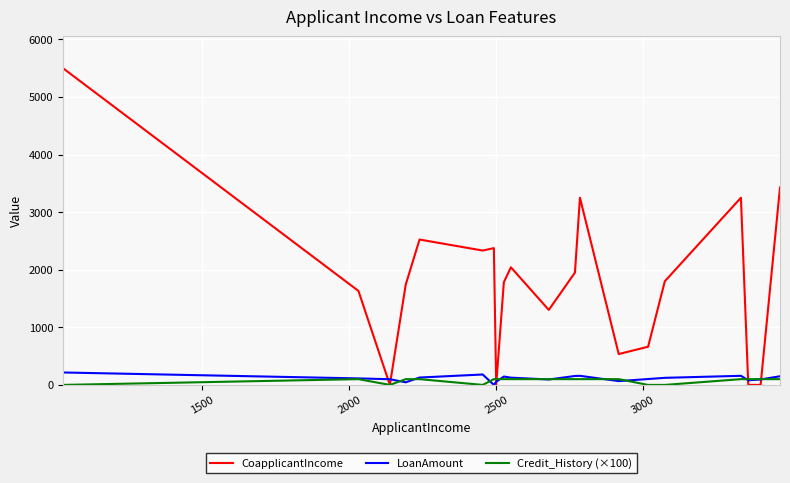

How many series are shown in this chart?

3